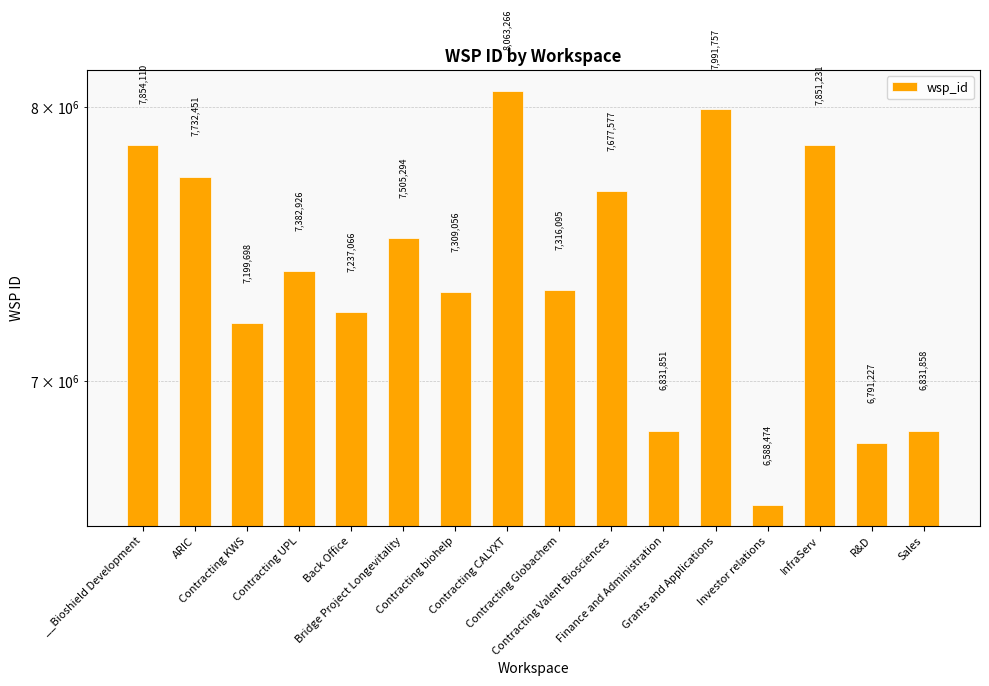

List the labels in order of value, smallest first.

Investor relations, R&D, Finance and Administration, Sales, Contracting KWS, Back Office, Contracting biohelp, Contracting Globachem, Contracting UPL, Bridge Project Longevitality, Contracting Valent Biosciences, ARIC, InfraServ, __Bioshield Development, Grants and Applications, Contracting CALYXT